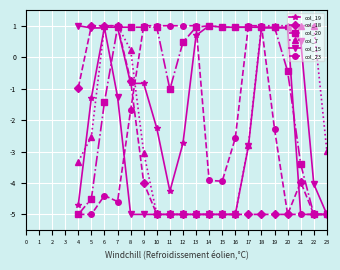

What is the sum of all col_20 values?

-14.8